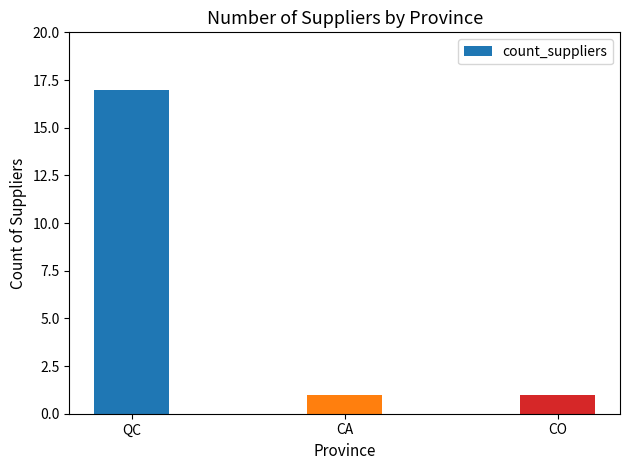

How many categories are shown in the chart?

3